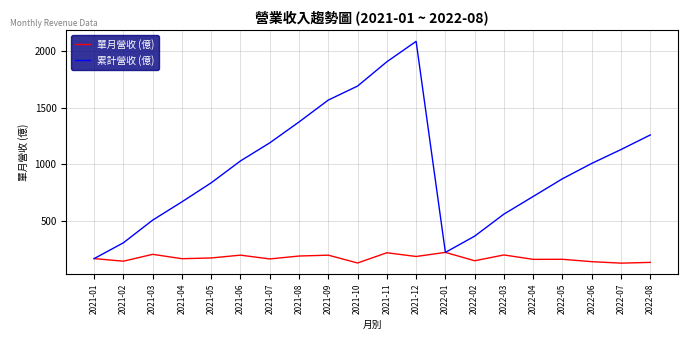

At 2021-02, list the series in order from largest to smallest.

累計營收 (億), 單月營收 (億)